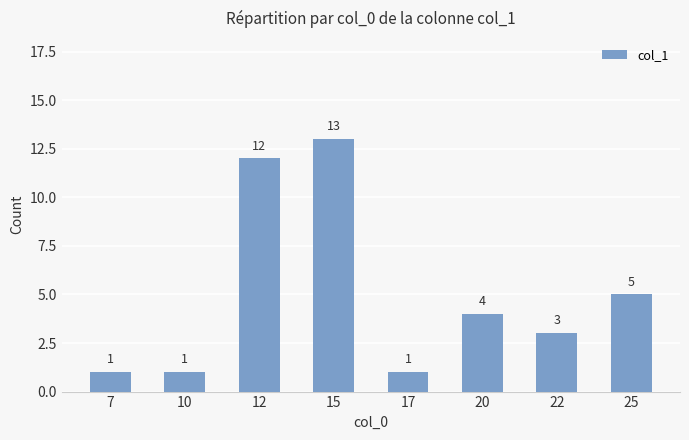

Between 12 and 22, which is larger?

12